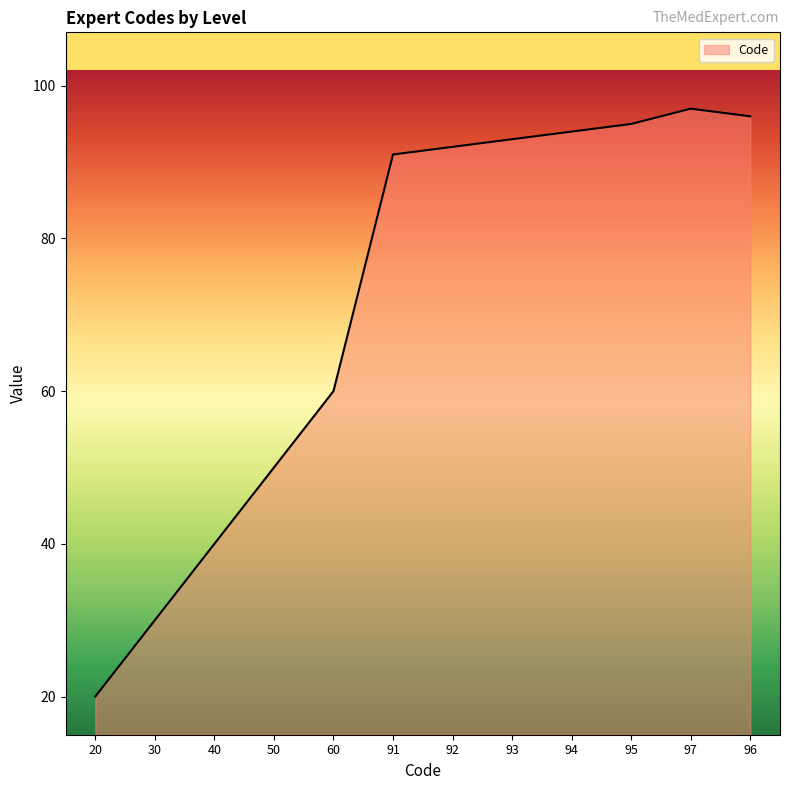

What is the sum of all values?

858